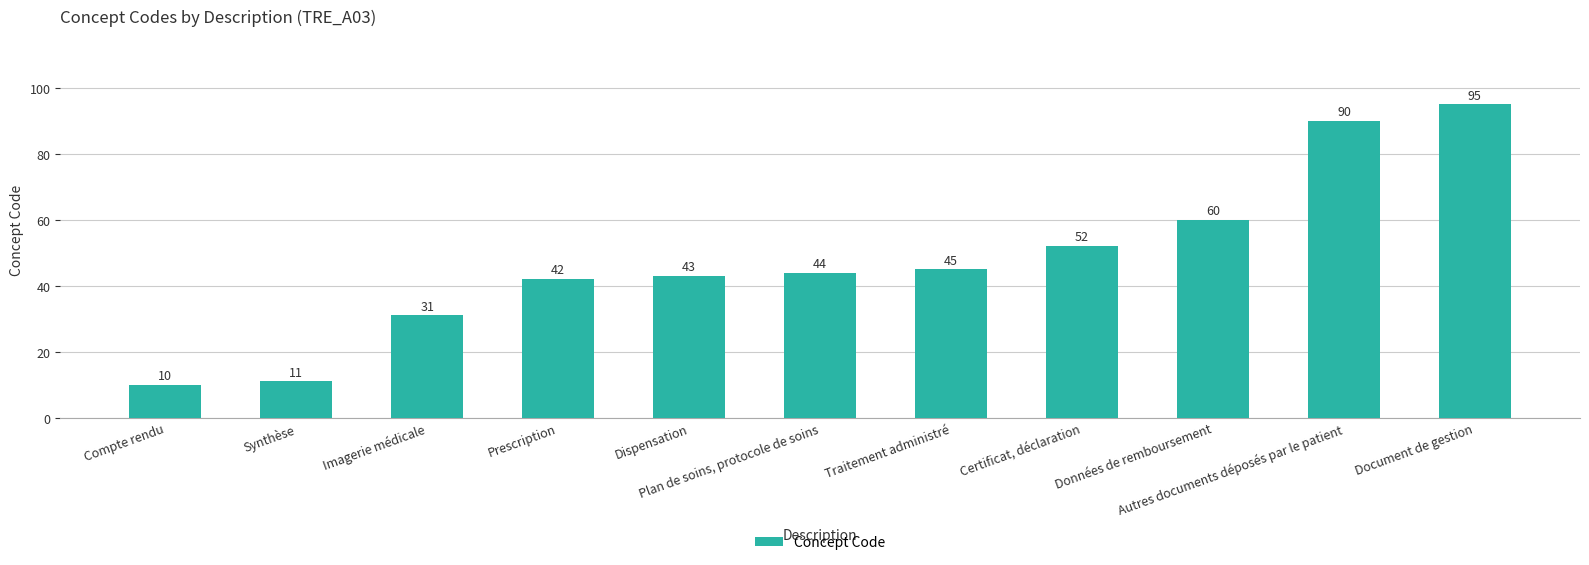

What is the ratio of the value at Dispensation to the value at Traitement administré?

1.0